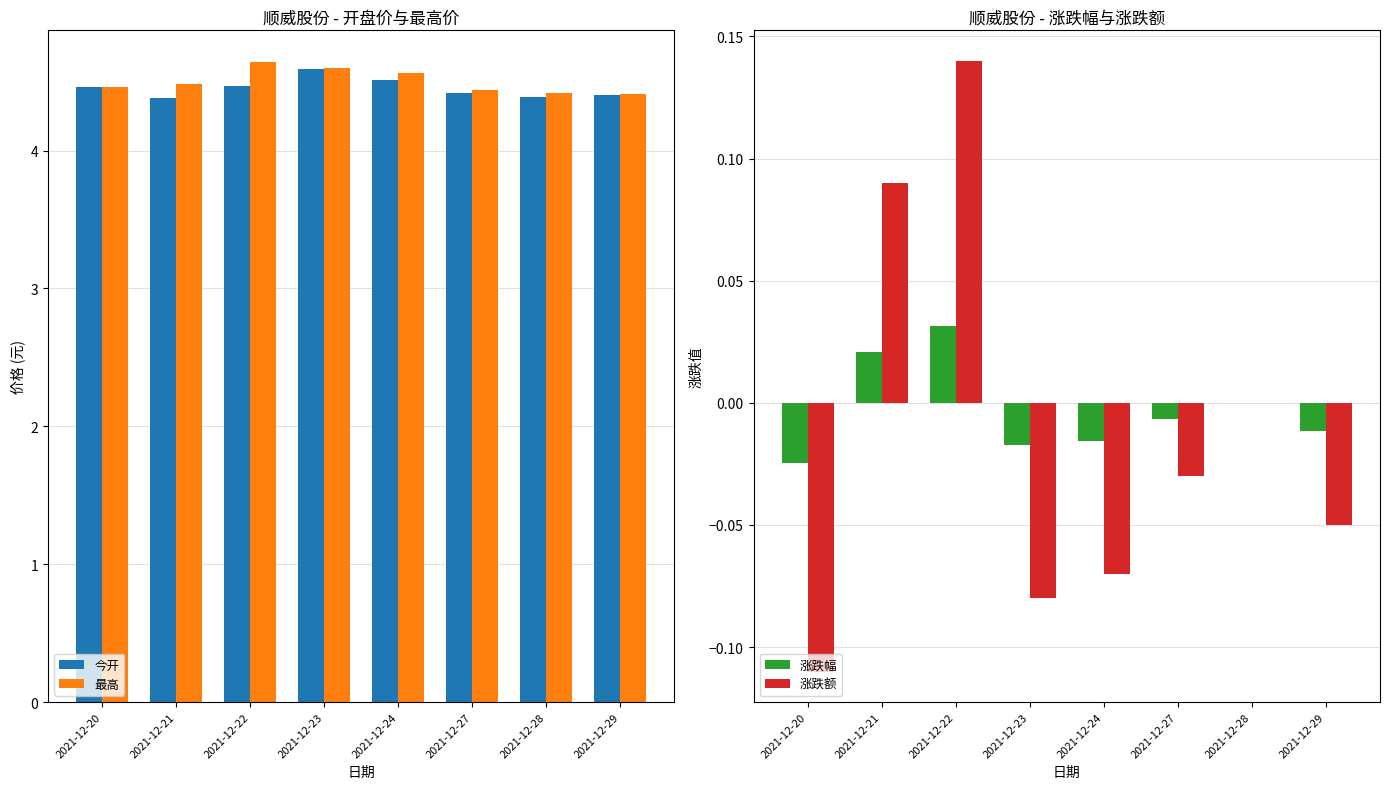

Does the chart contain stacked bars?

No